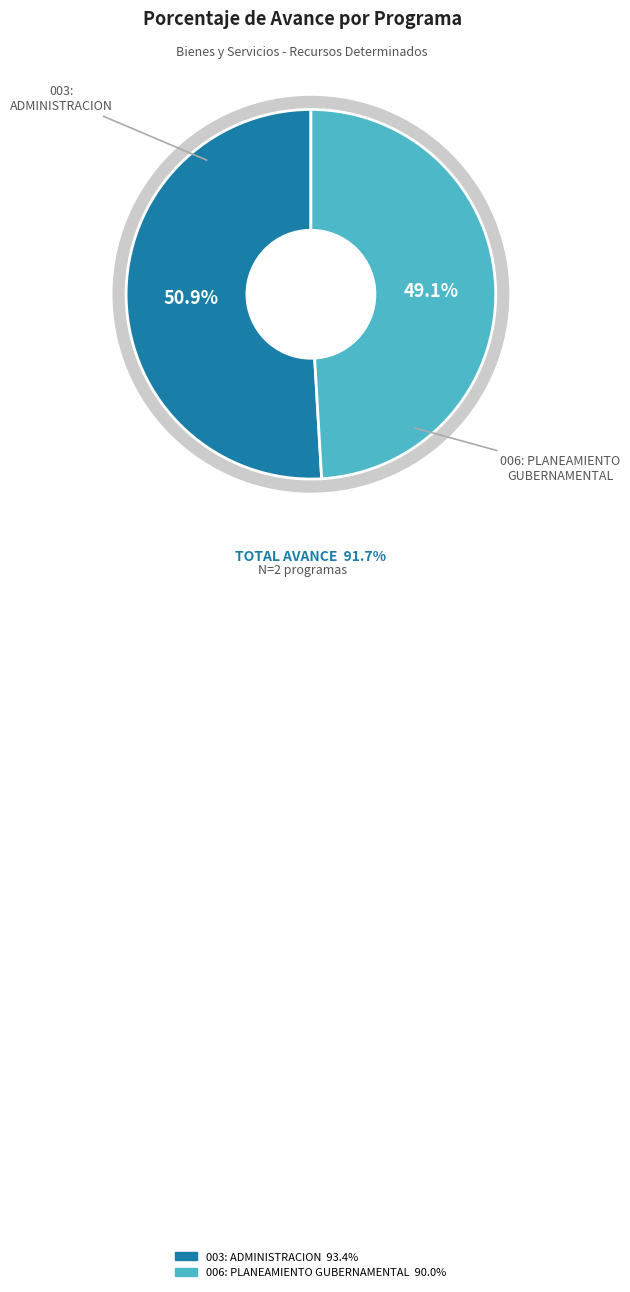

To the nearest percent, what percentage of the pie is 006: PLANEAMIENTO GUBERNAMENTAL?

49%